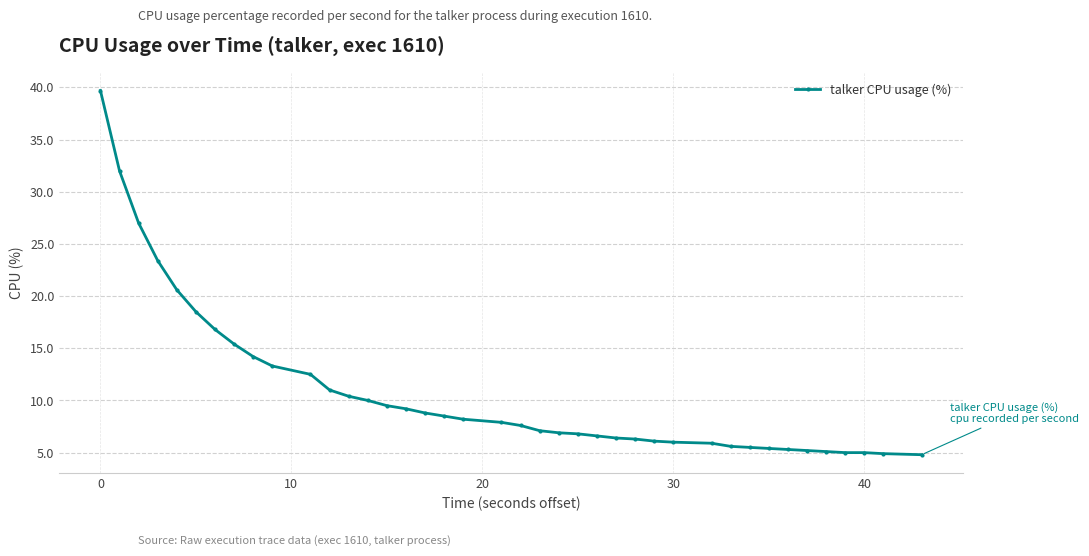

What is the maximum value shown in the chart?

39.7